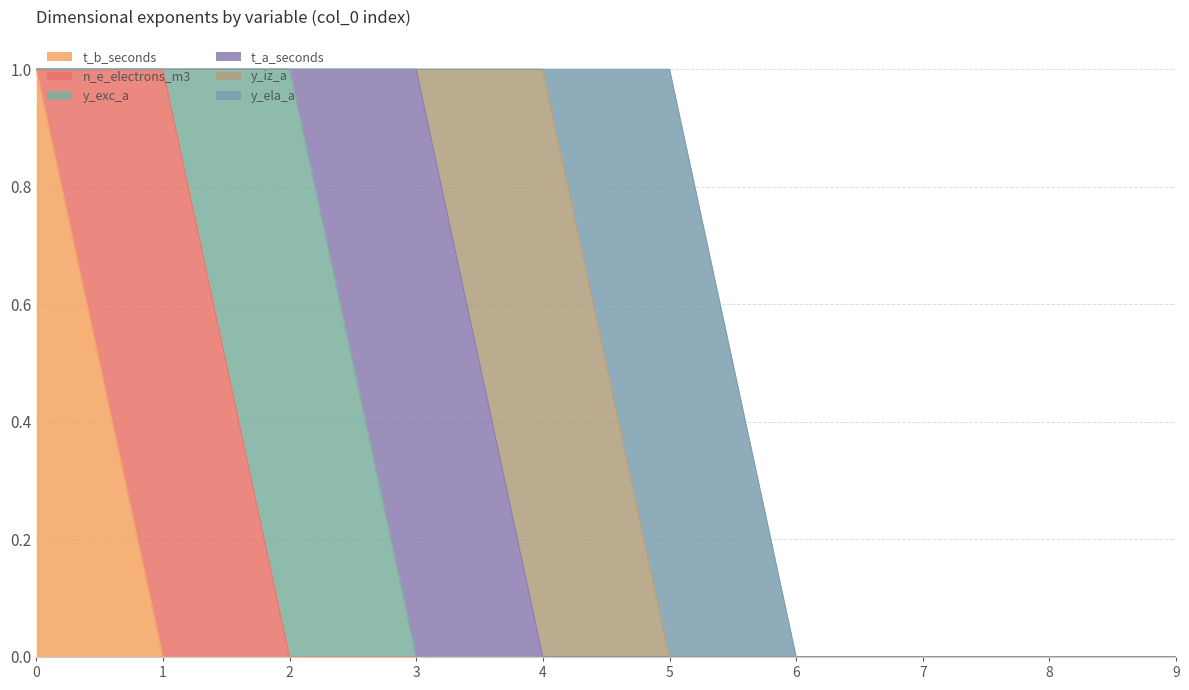

Is the value of t_a_seconds at 4 greater than the value of y_exc_a at 7?

No